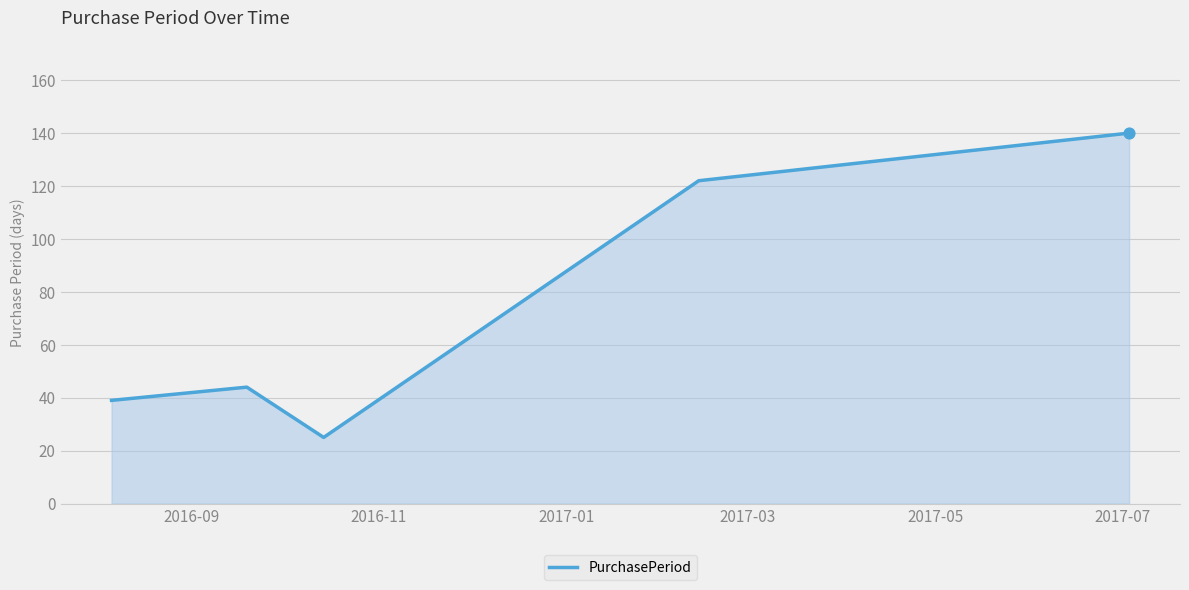

What is the difference between the maximum and minimum values?

115